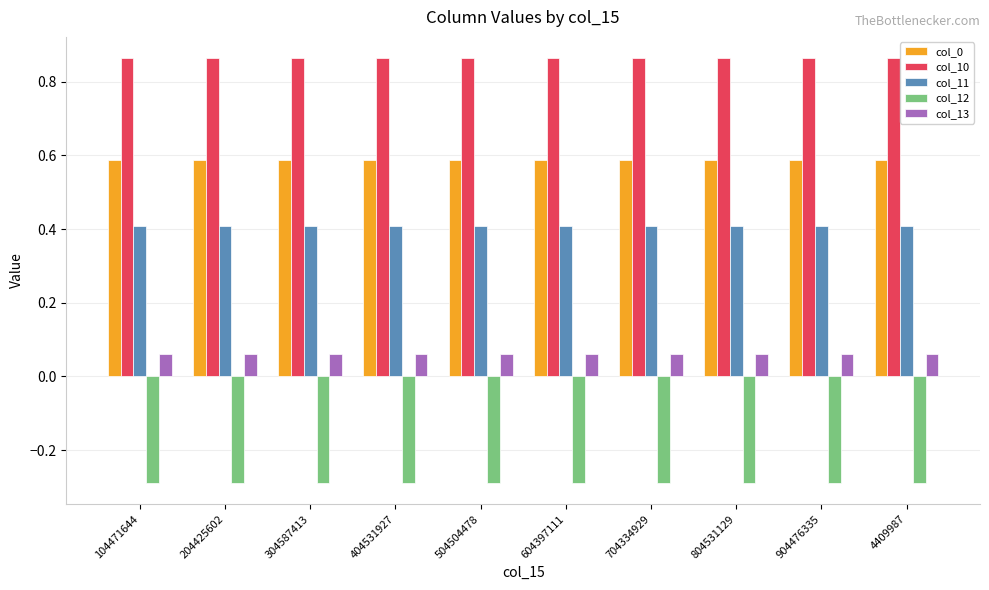

At how many categories does at least one series exceed 0?

10